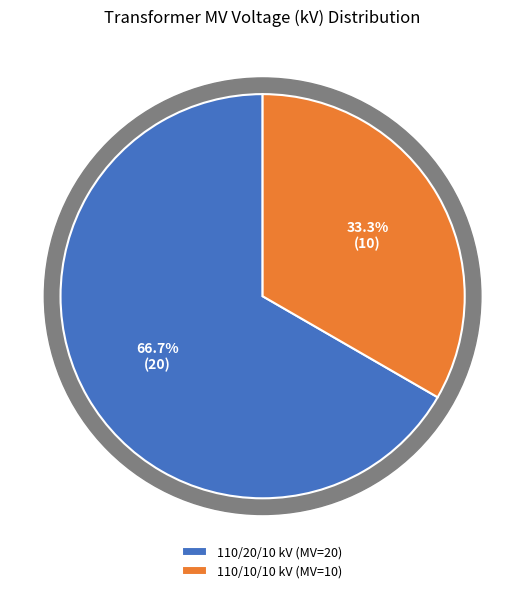

Combined, do 63/25/38 MVA 110/10/10 kV and 63/25/38 MVA 110/20/10 kV account for over 50%?

Yes